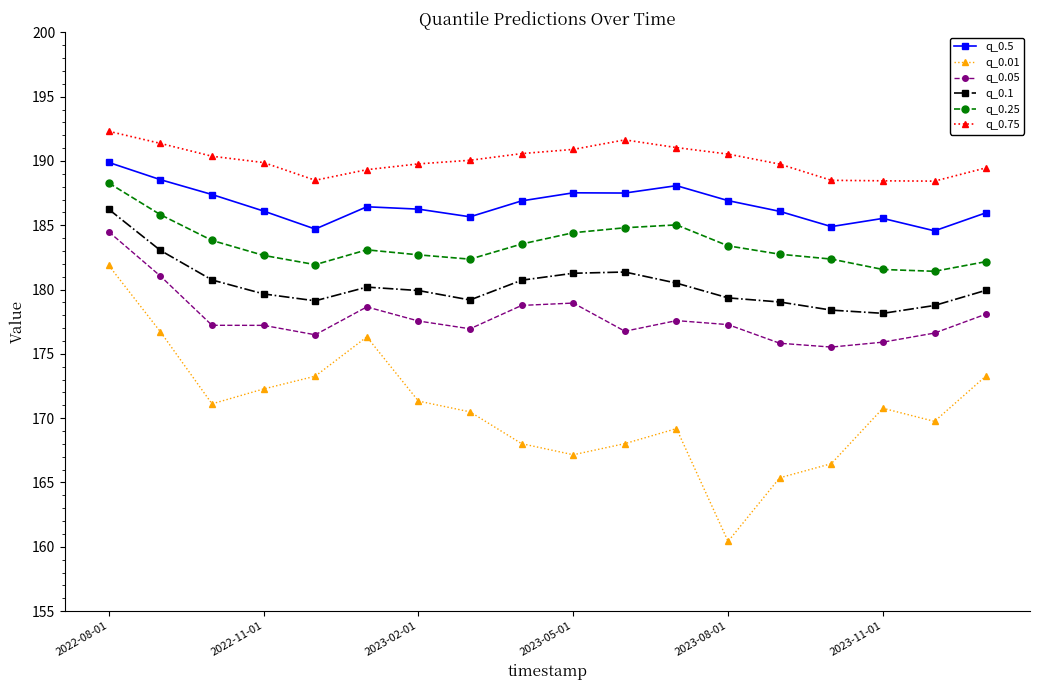

How many lines are shown in the chart?

6